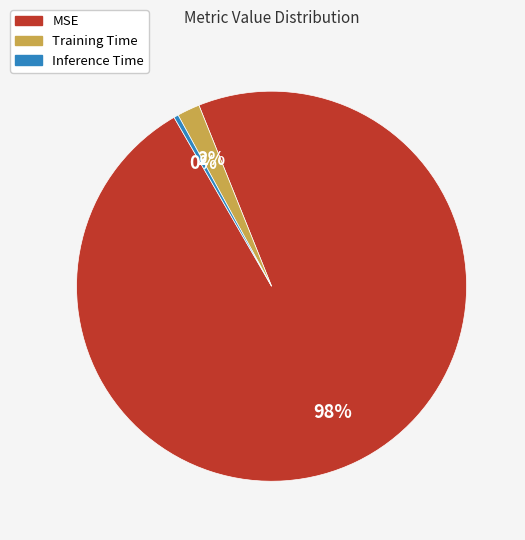

Do Training Time and MSE together represent more than half of the pie?

Yes